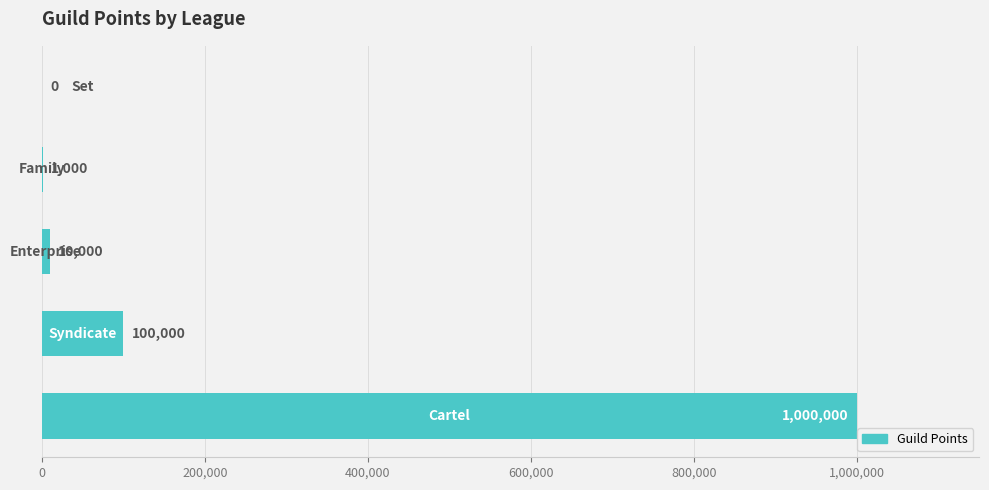

How many values are above zero?

4